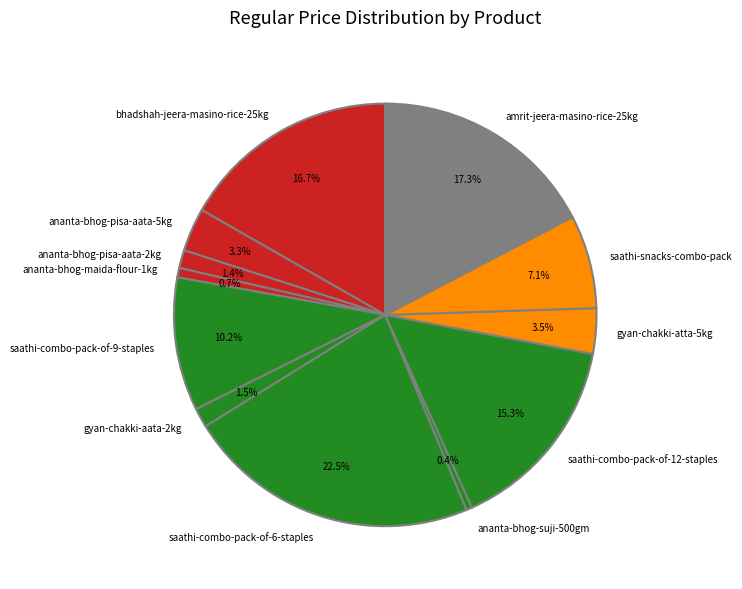

How much of the chart is everything except saathi-snacks-combo-pack?

92.9%